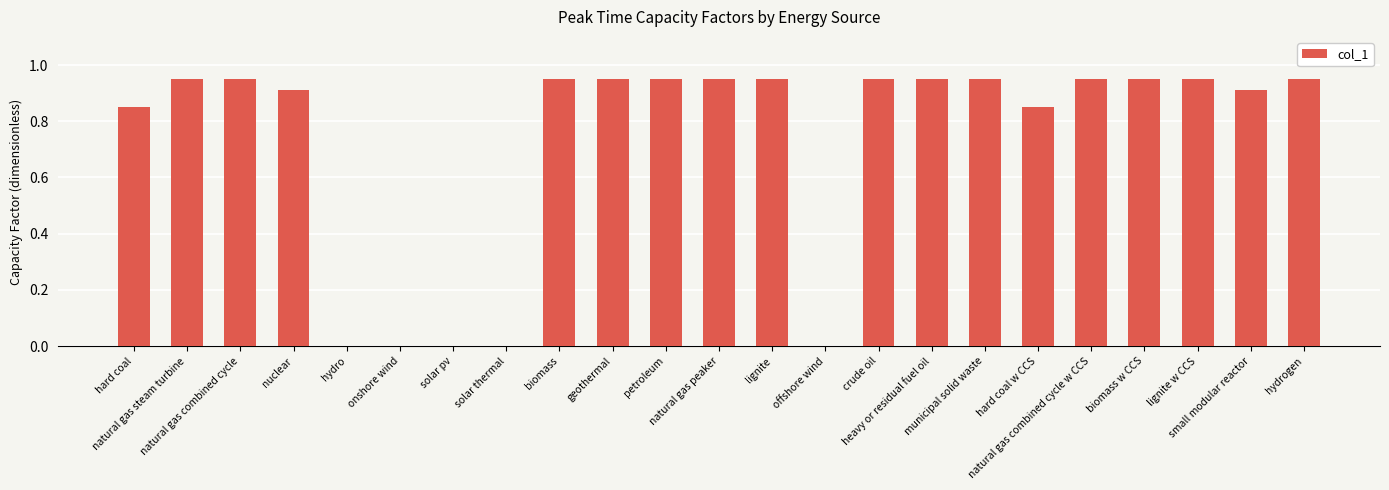

Rank the categories by value from lowest to highest.

hydro, onshore wind, solar pv, solar thermal, offshore wind, hard coal, hard coal w CCS, nuclear, small modular reactor, natural gas steam turbine, natural gas combined cycle, biomass, geothermal, petroleum, natural gas peaker, lignite, crude oil, heavy or residual fuel oil, municipal solid waste, natural gas combined cycle w CCS, biomass w CCS, lignite w CCS, hydrogen